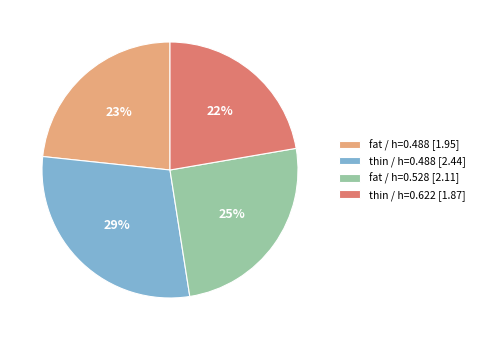

What percentage is the fat / h=0.488 [1.95] slice, to the nearest percent?

23%